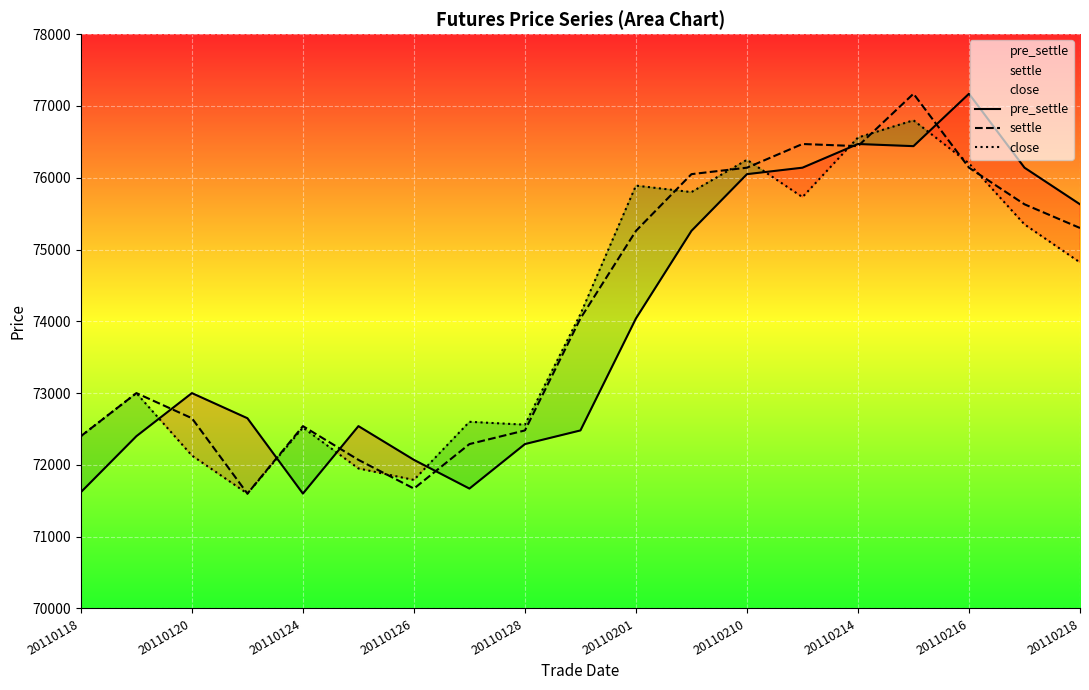

What is the total value across all series at 20110218?

225750